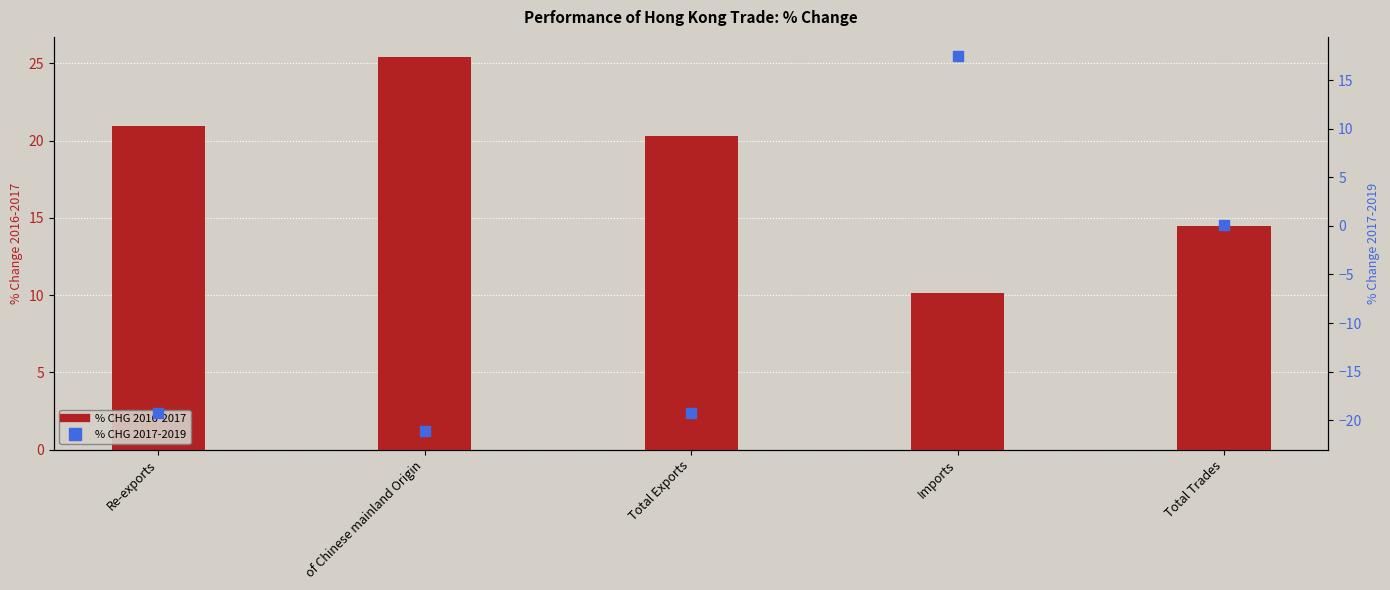

Is the value of % CHG 2016-2017 at Re-exports greater than the value of % CHG 2017-2019 at Imports?

Yes